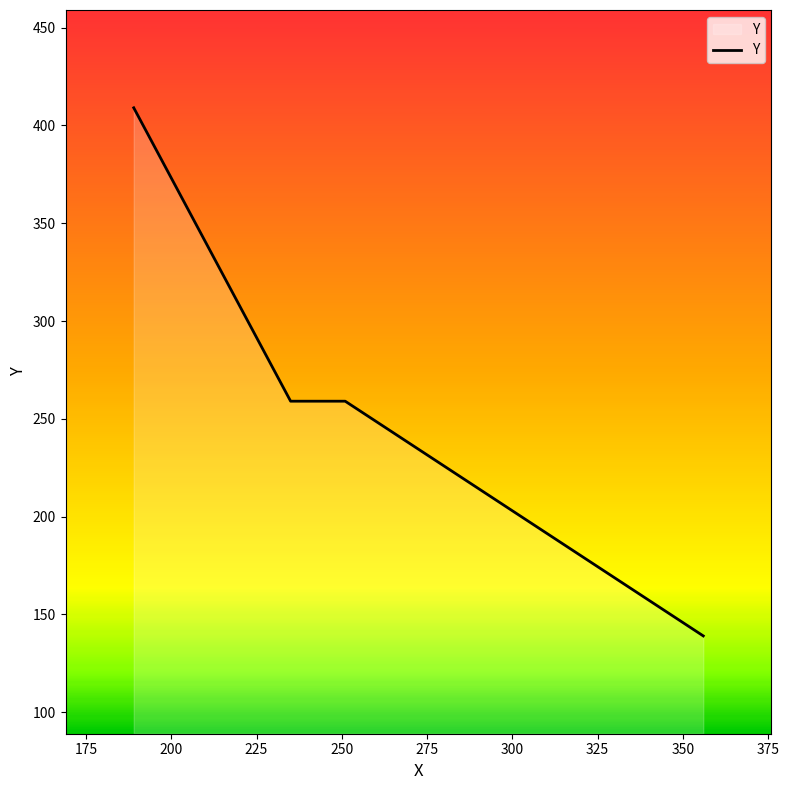

Count the values in the range 259 to 409.

3